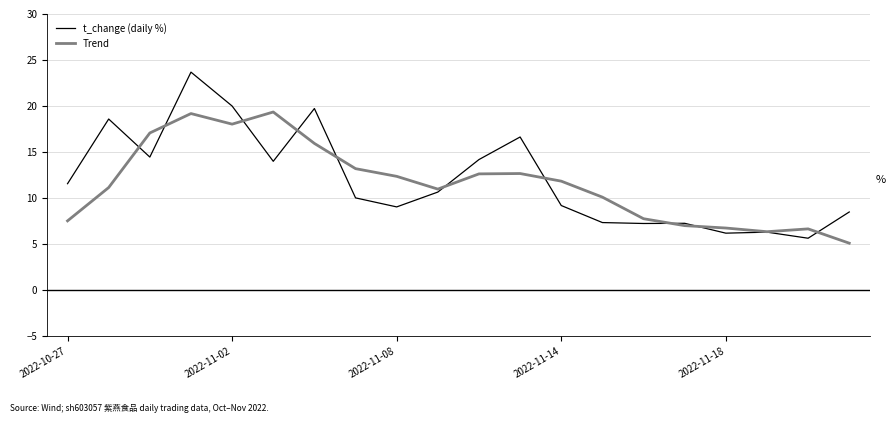

Which series has the widest spread of values?

t_change (daily %)